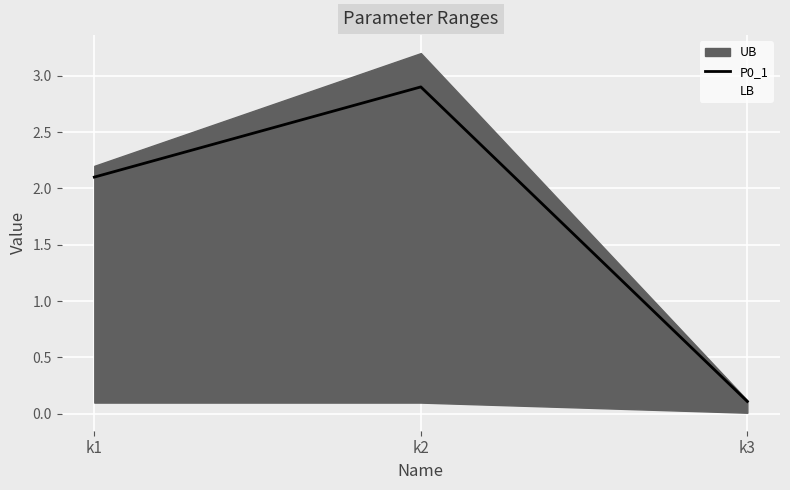

How many data points does each series have?

3